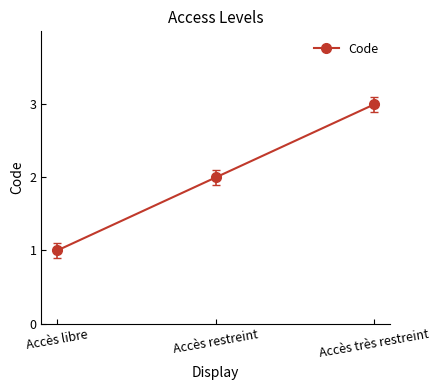

List the labels in order of value, smallest first.

Accès libre, Accès restreint, Accès très restreint